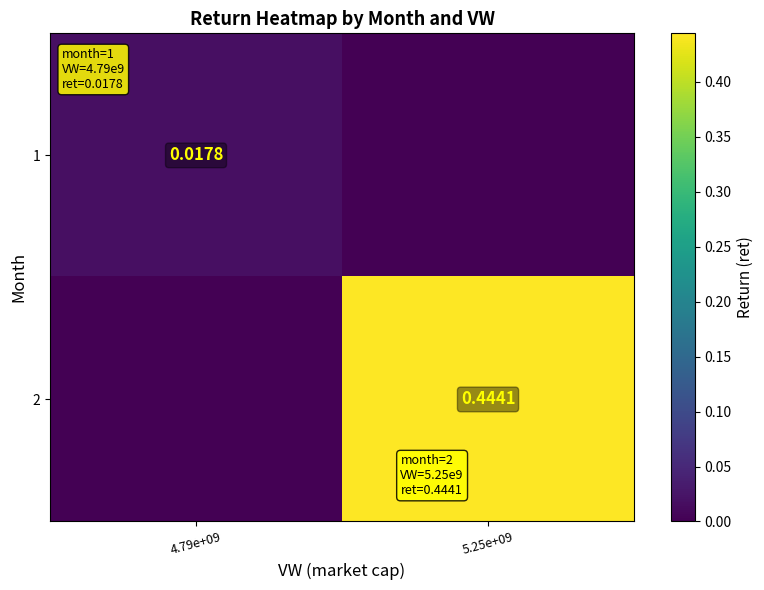

Rank the series by their maximum value, from highest to lowest.

2, 1